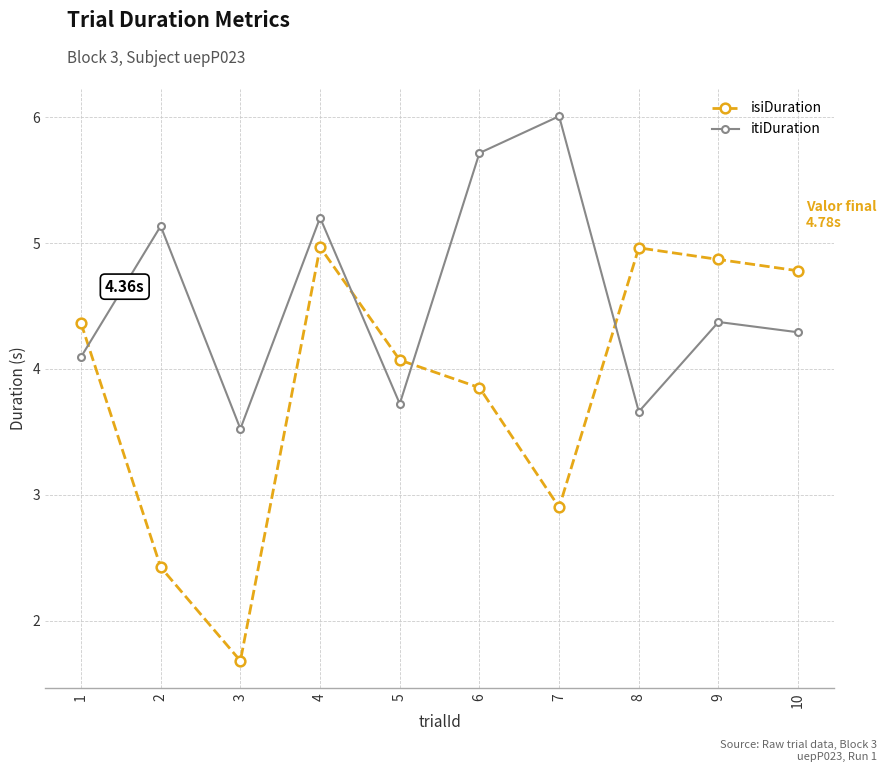

How many distinct data groups are displayed?

2